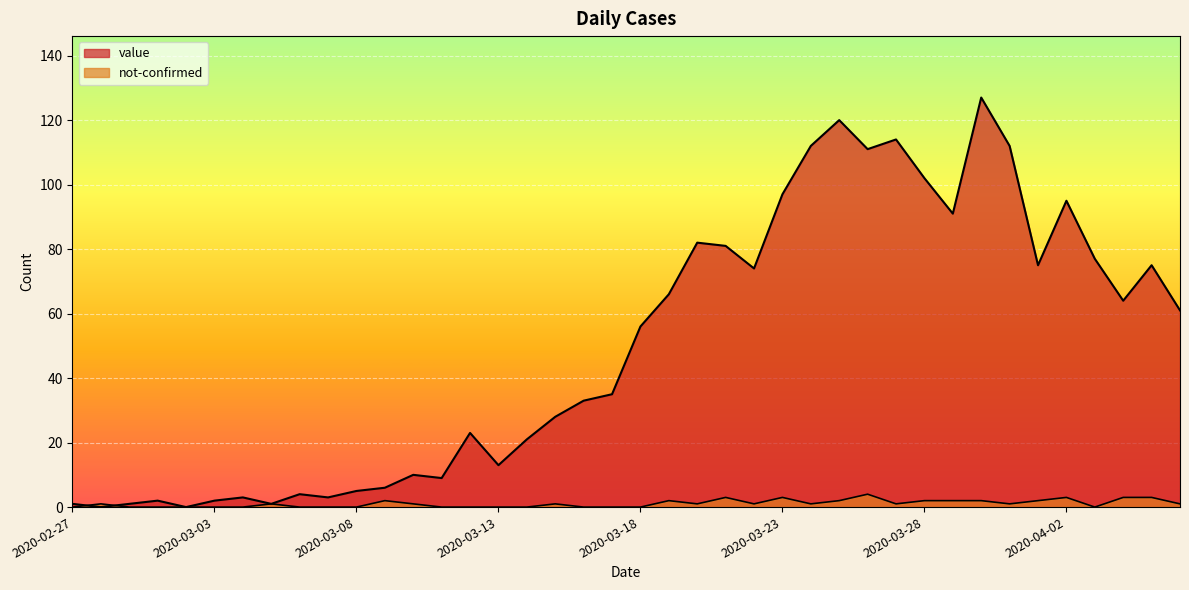

At which category is the sum across all series the highest?

2020-03-30